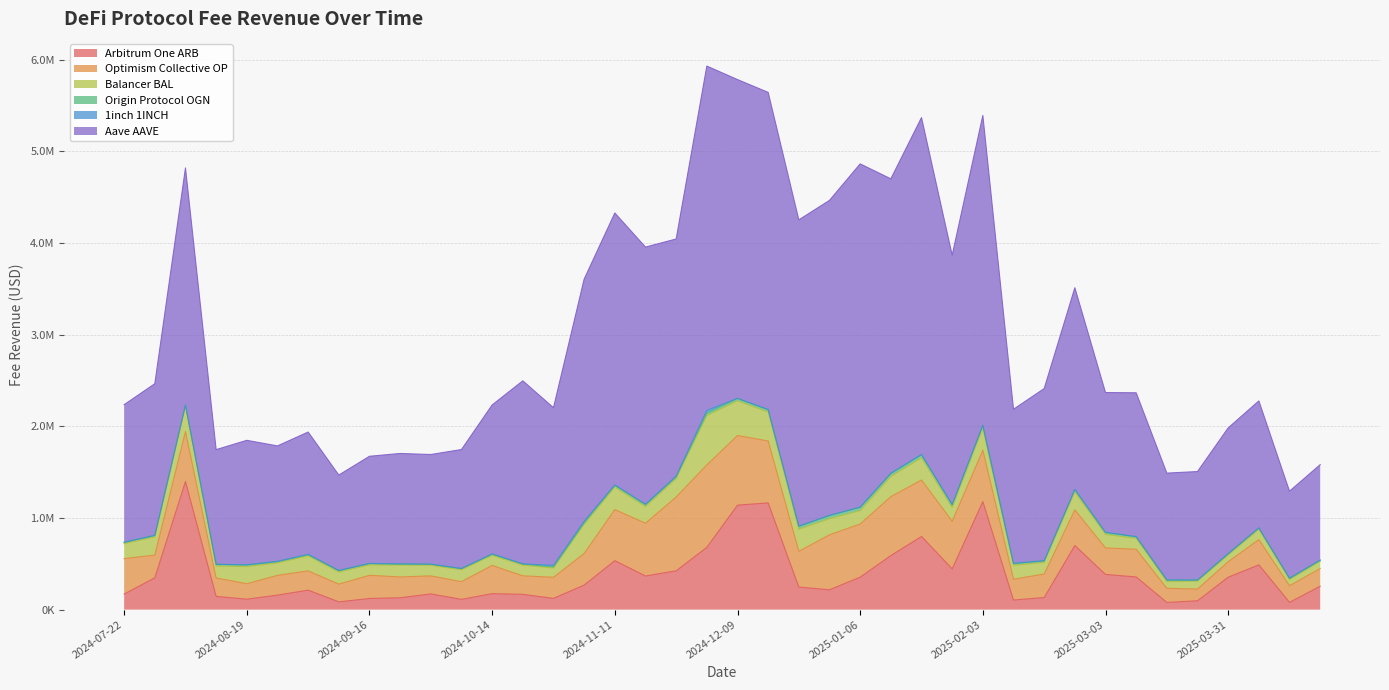

Rank the categories by 1inch 1INCH value from highest to lowest.

2024-12-02, 2024-10-28, 2024-11-04, 2024-11-25, 2024-09-02, 2024-11-11, 2024-10-14, 2025-03-17, 2024-09-30, 2024-12-30, 2024-11-18, 2024-12-16, 2024-12-09, 2025-03-10, 2024-09-09, 2024-08-26, 2024-07-22, 2025-01-20, 2024-08-05, 2024-07-29, 2025-04-14, 2024-12-23, 2024-08-19, 2025-01-06, 2025-02-17, 2024-10-21, 2025-02-24, 2025-04-07, 2024-10-07, 2025-01-13, 2025-03-03, 2024-09-16, 2025-02-03, 2025-02-10, 2024-08-12, 2025-03-24, 2025-01-27, 2025-03-31, 2025-04-21, 2024-09-23